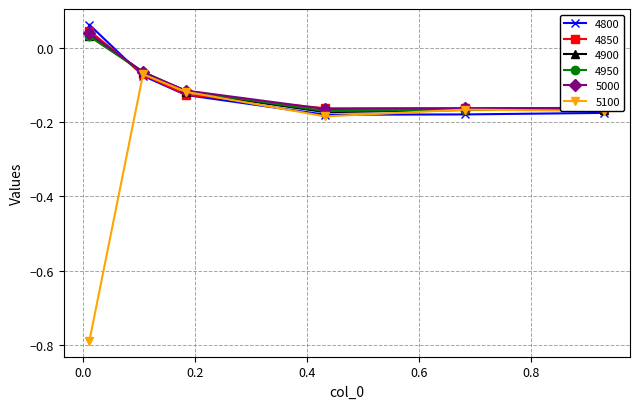

True or false: 4800 has more than 1 interior local peaks.

False